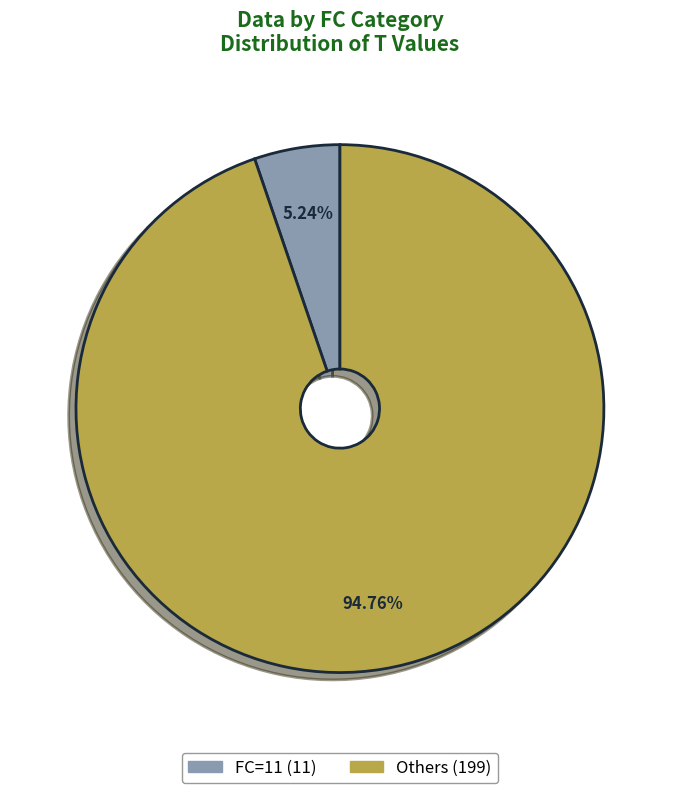

Does any single category account for the majority?

Yes